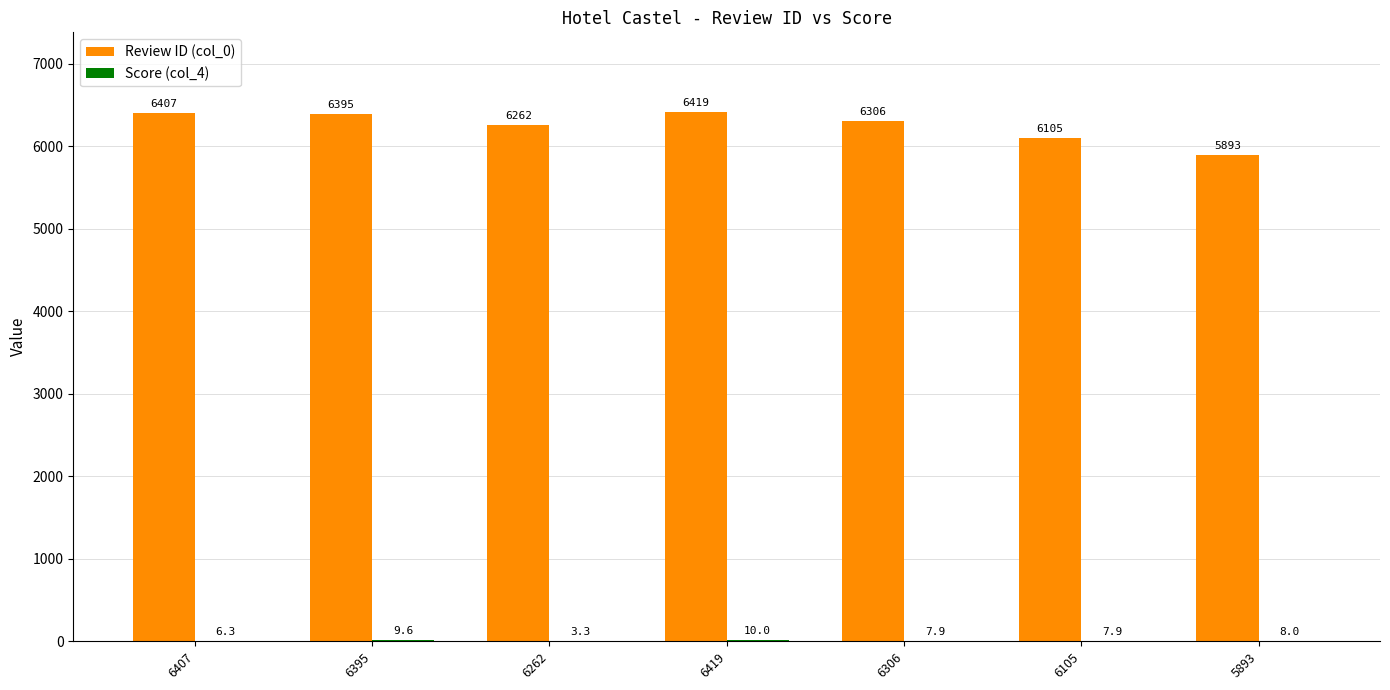

What is the approximate value of Review ID (col_0) at 6395?

6395.0